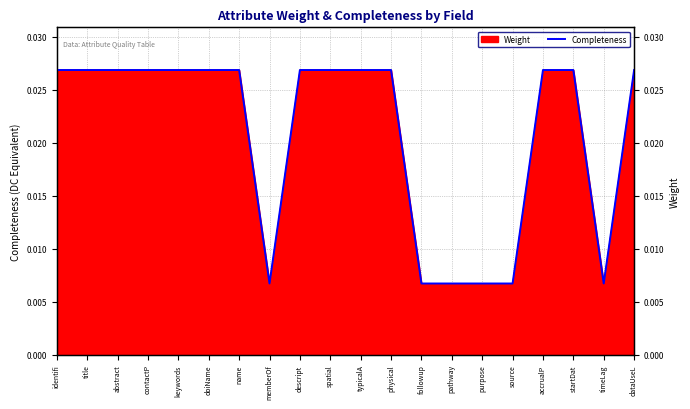

Does the chart have visible grid lines?

Yes